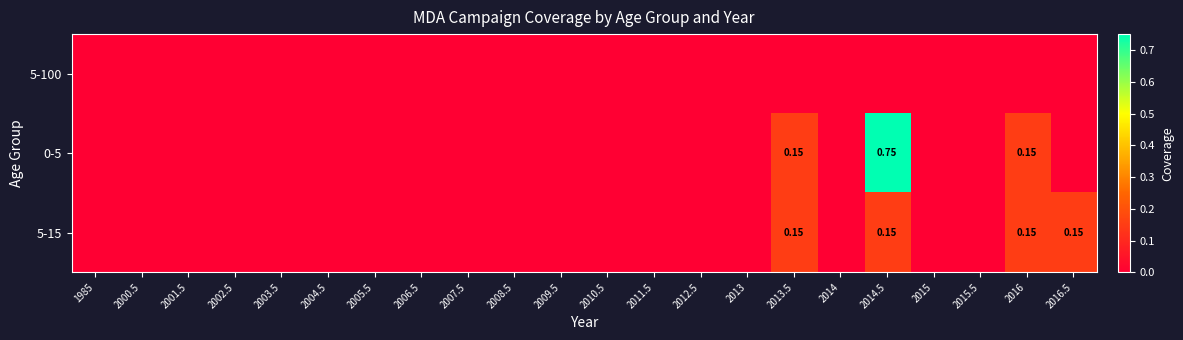

What is the sum of all 0-5 values?

1.1